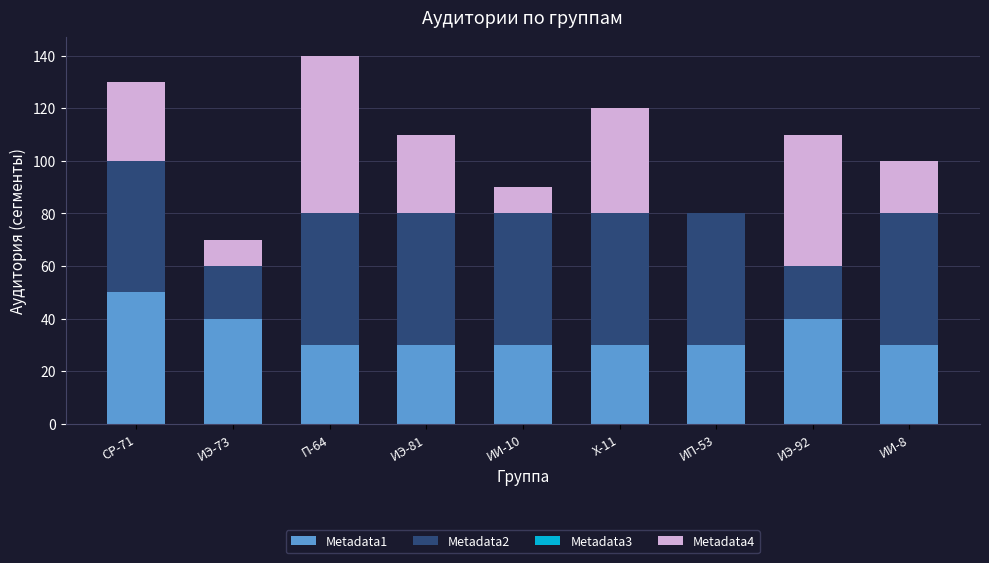

Which category has the highest value in the Metadata1 series?

СР-71